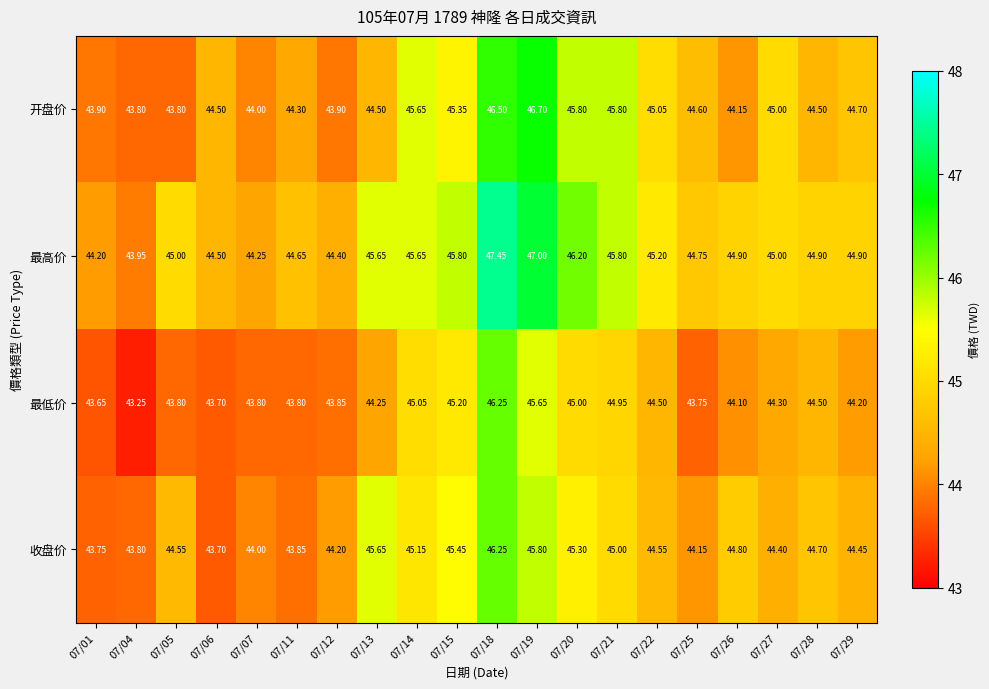

Which series has the widest spread of values?

最高价